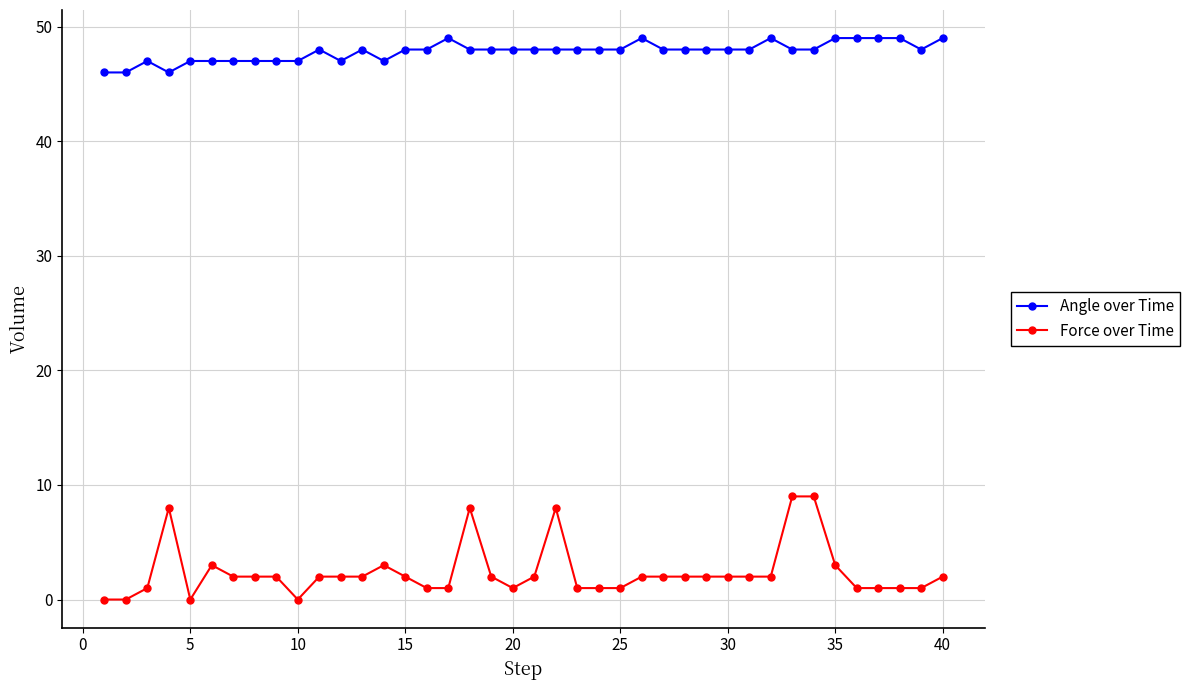

How many lines are shown in the chart?

2